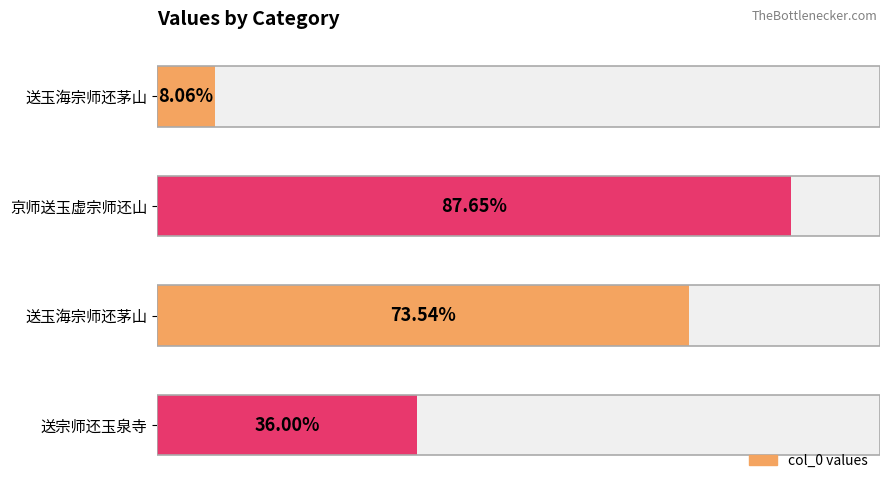

Does the chart contain stacked bars?

No